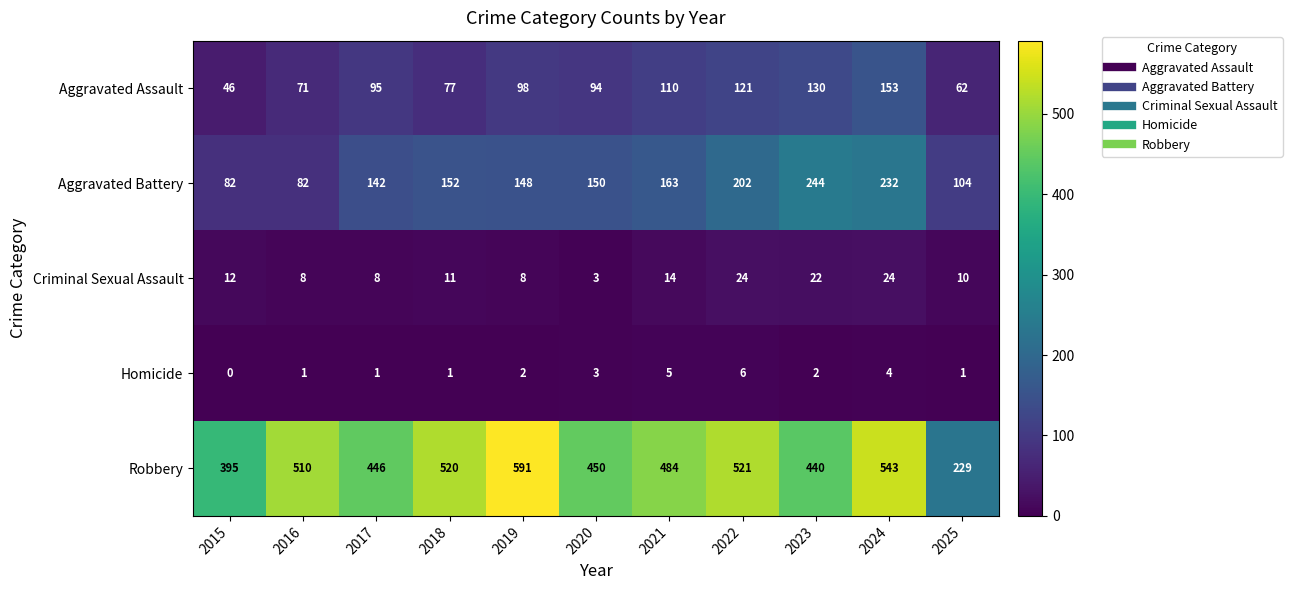

The Homicide series shows 6 at 2022. True or false?

True